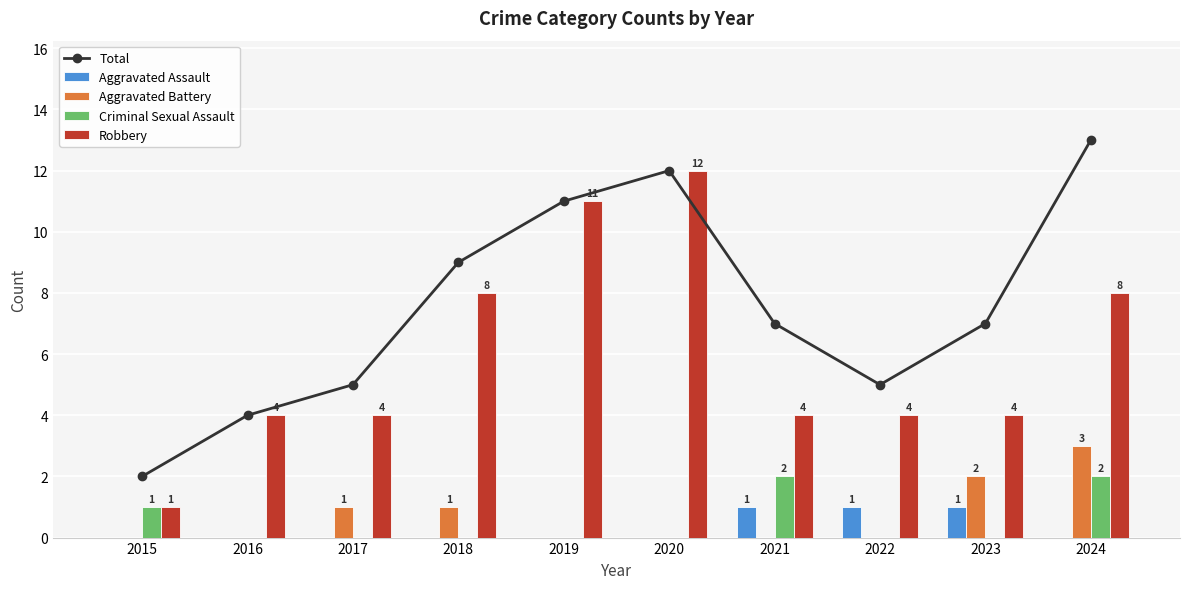

Between 2018 and 2024, which series saw the biggest shift?

Total